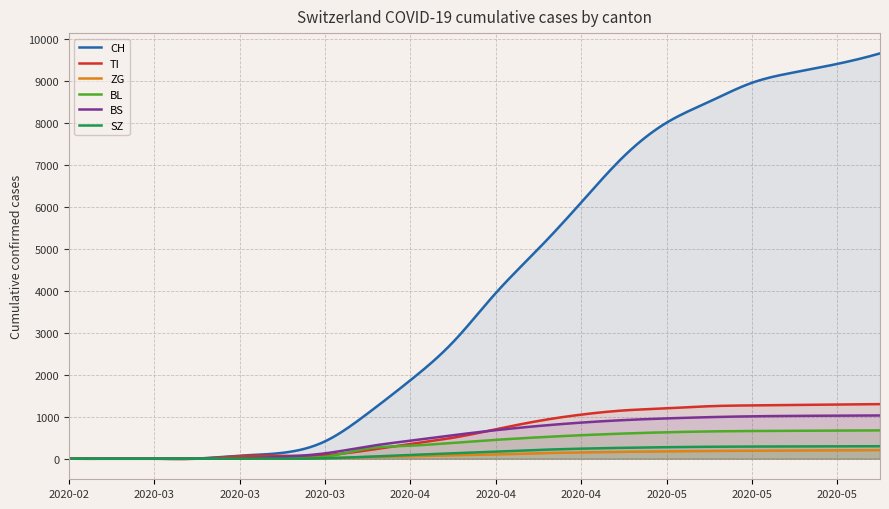

What is the maximum value shown in the chart?

9650.0